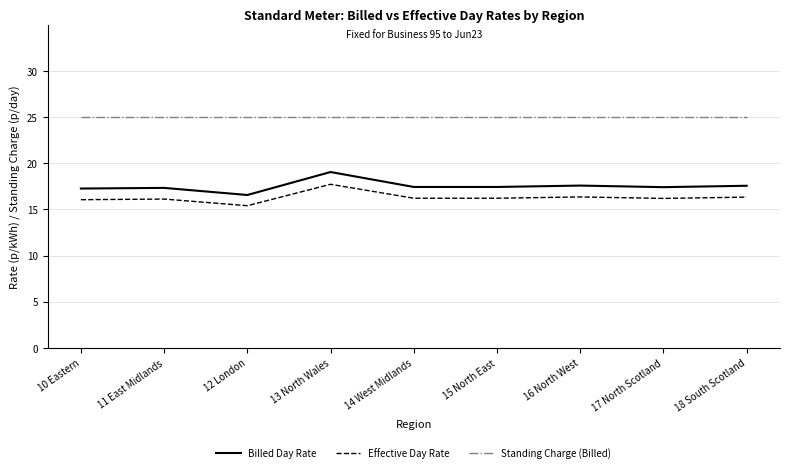

What is the highest value of the Standing Charge (Billed) series?

25.0